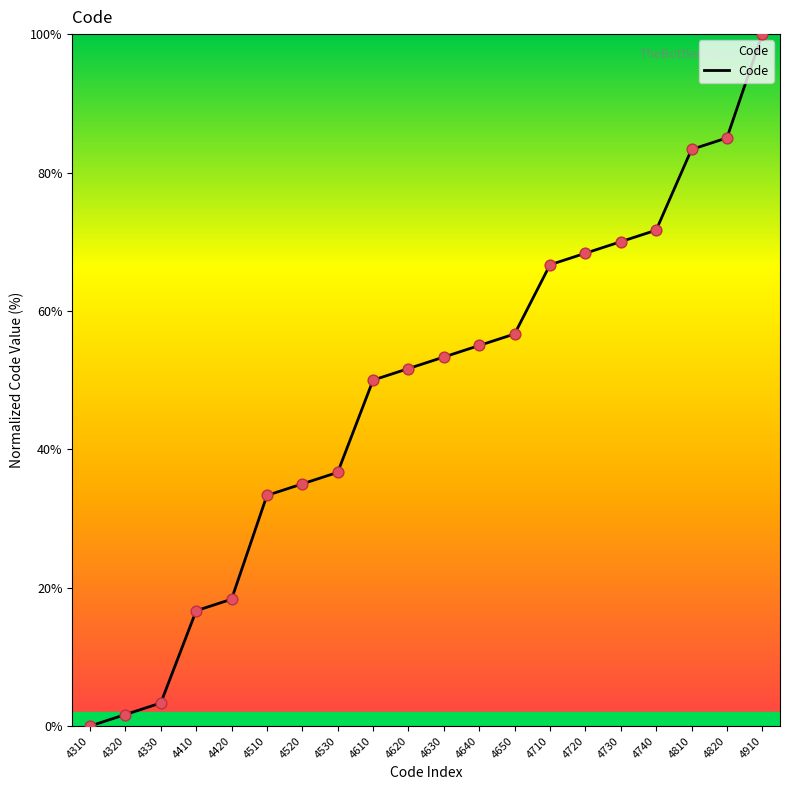

What is the ratio of the value at 4410 to the value at 4910?

0.2